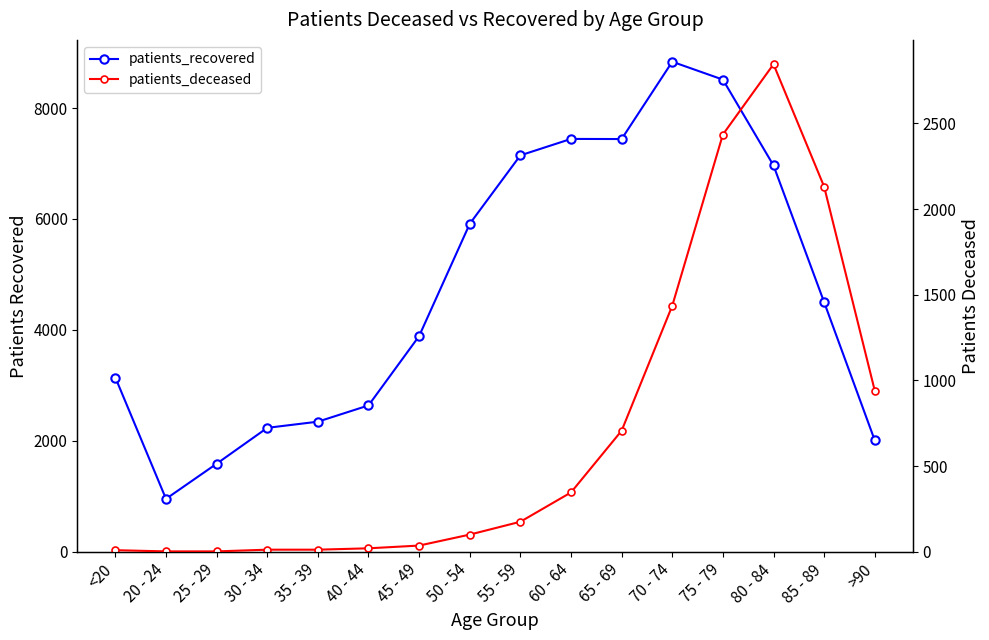

What are all the series names shown in the legend?

patients_recovered, patients_deceased